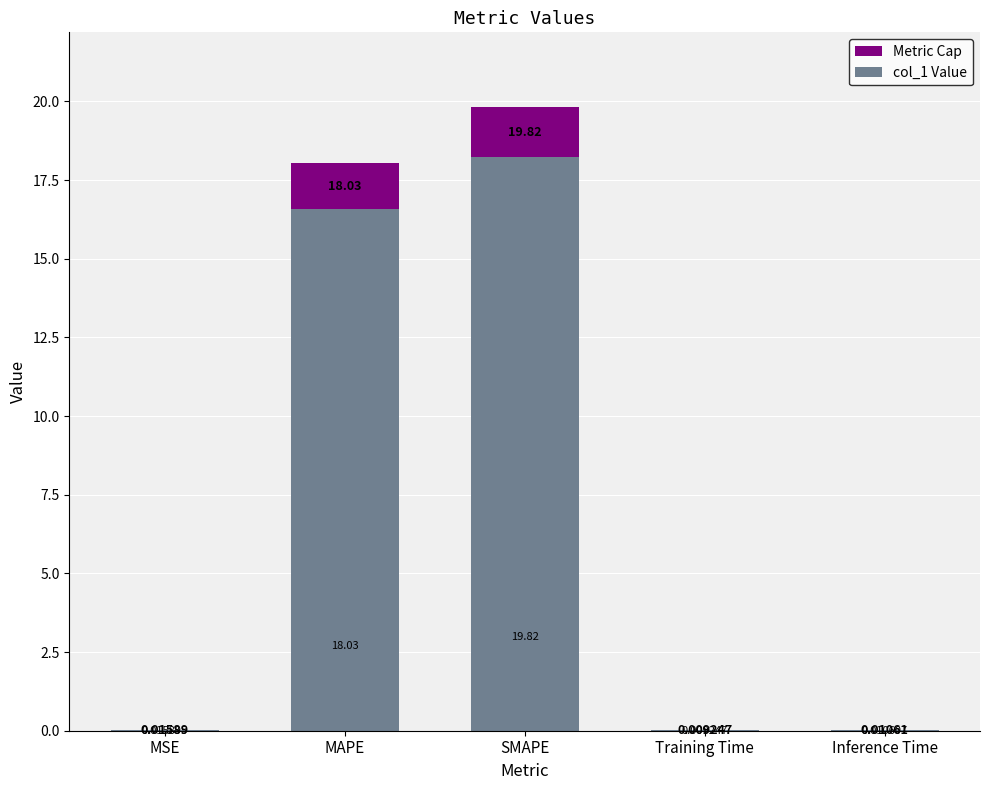

Rank the categories by value from lowest to highest.

Training Time, Inference Time, MSE, MAPE, SMAPE